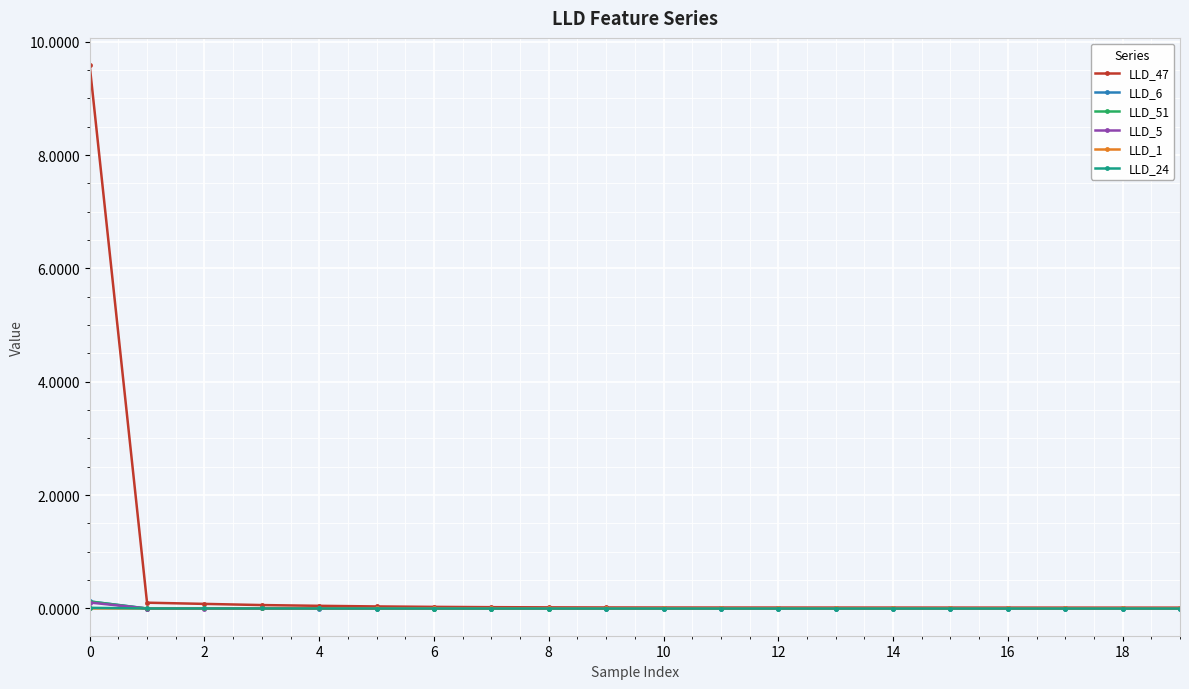

Which series has the widest spread of values?

LLD_47